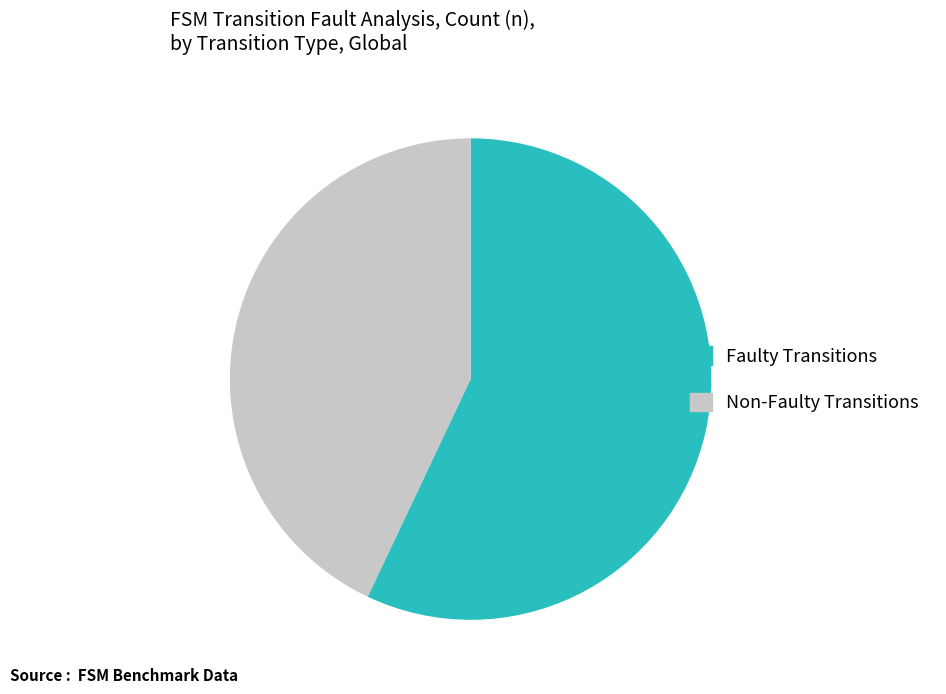

Is there any slice that represents more than half of the pie?

Yes